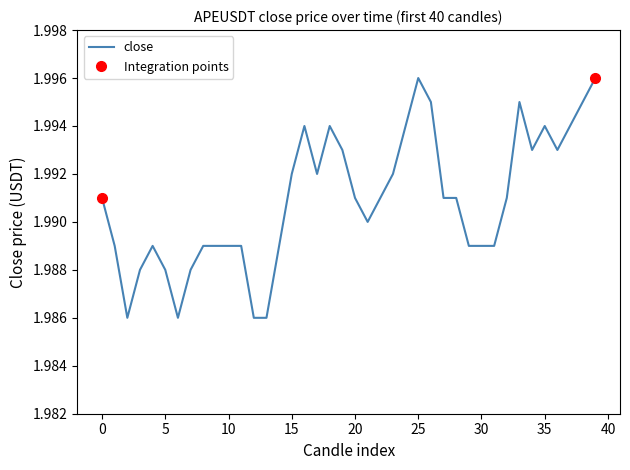

How many interior local valleys (lower than both neighbors) does the data have?

6